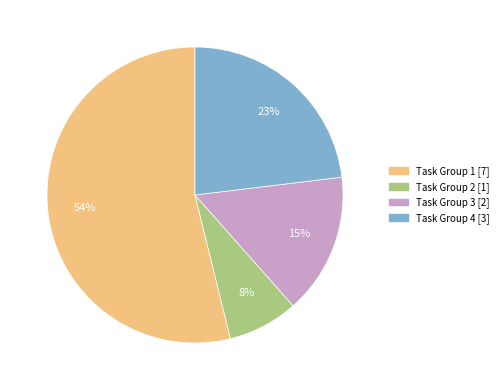

To the nearest percent, what is the average slice percentage?

25%